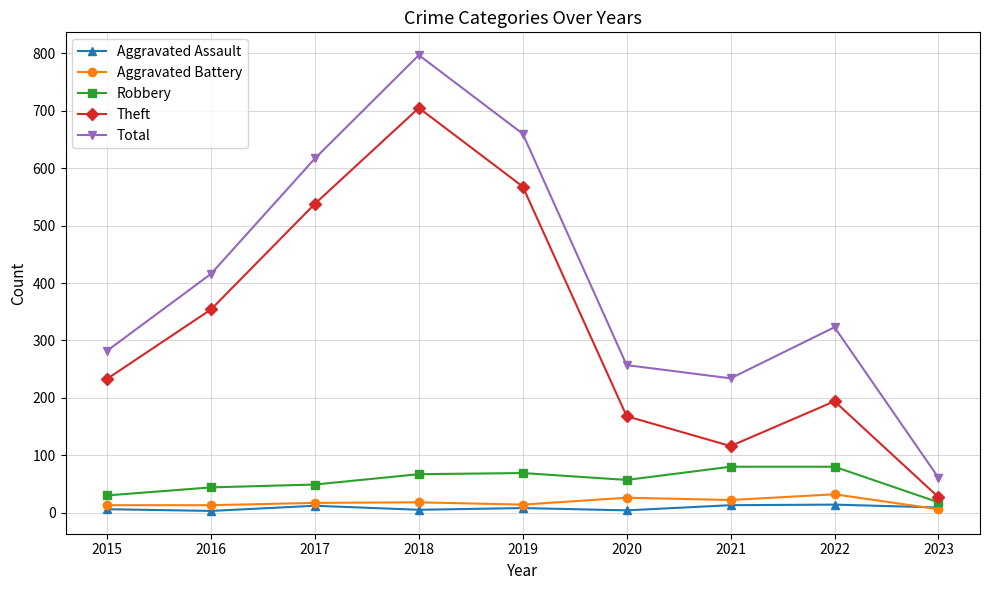

True or false: Theft and Robbery cross at least once.

False